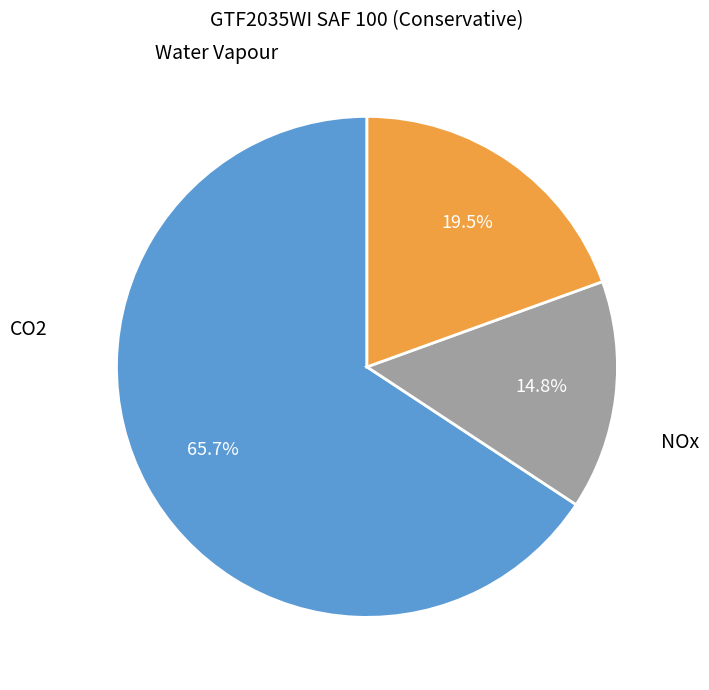

Is there any slice that represents more than half of the pie?

Yes